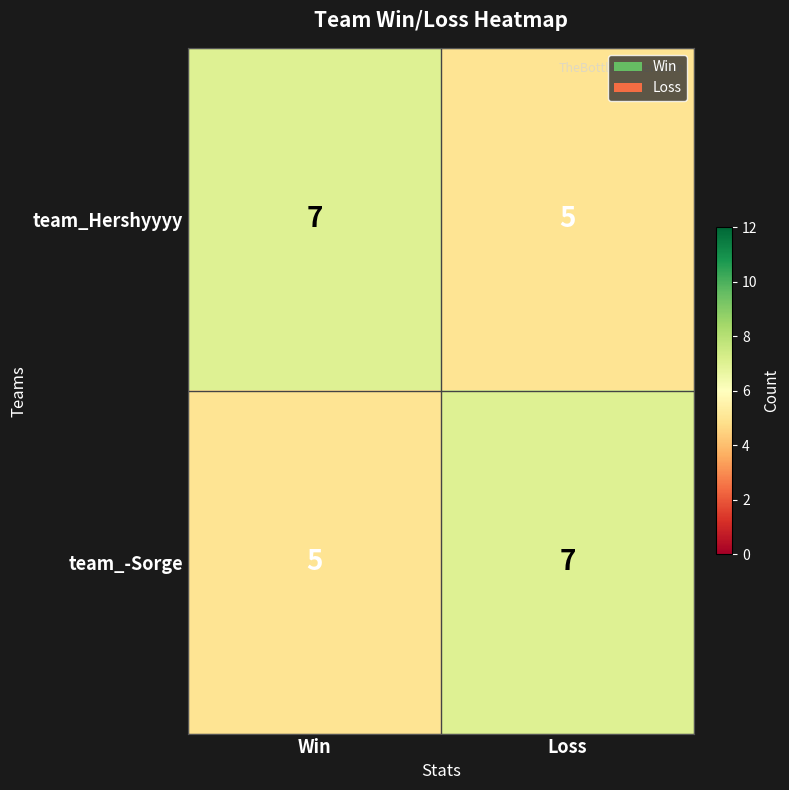

At how many categories does at least one series exceed 6?

2